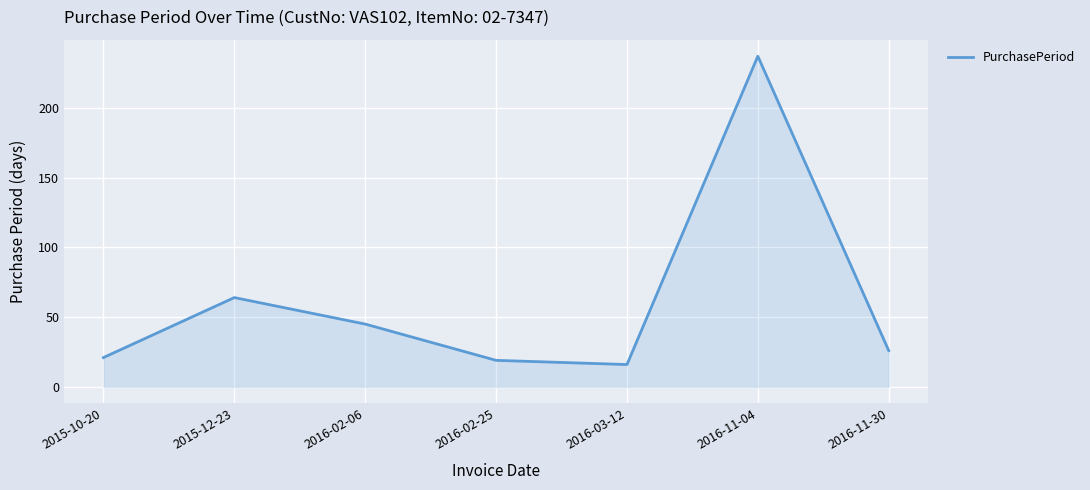

Is it true that the value at 2016-11-04 is 98?

False